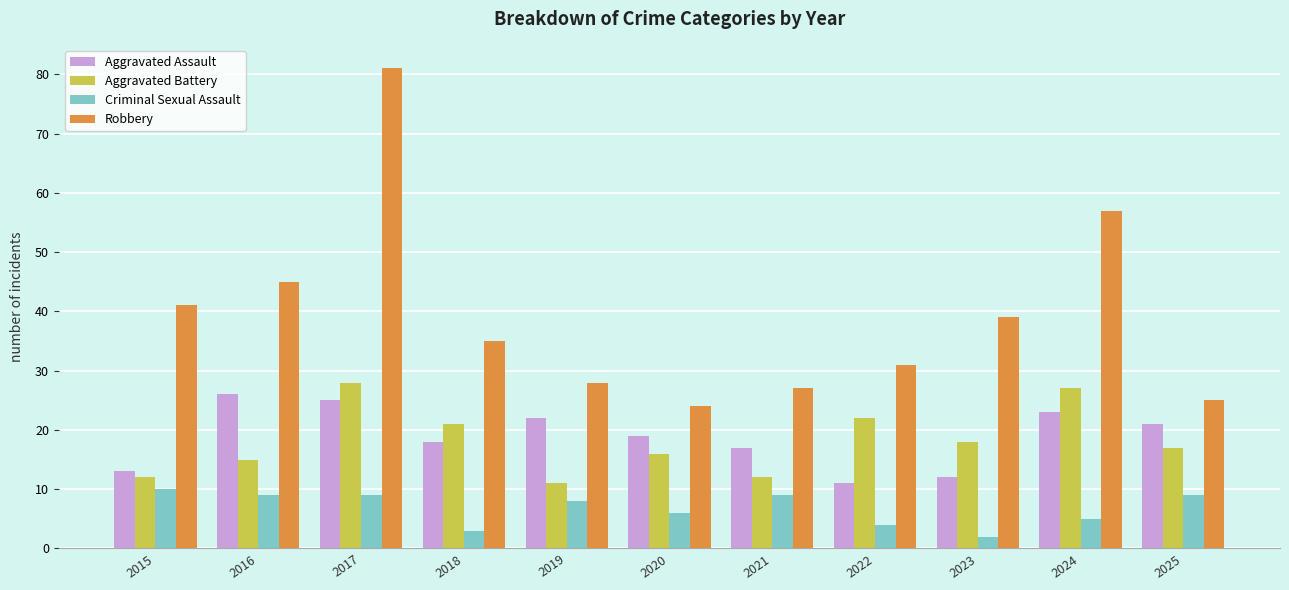

At how many categories does at least one series exceed 56?

2